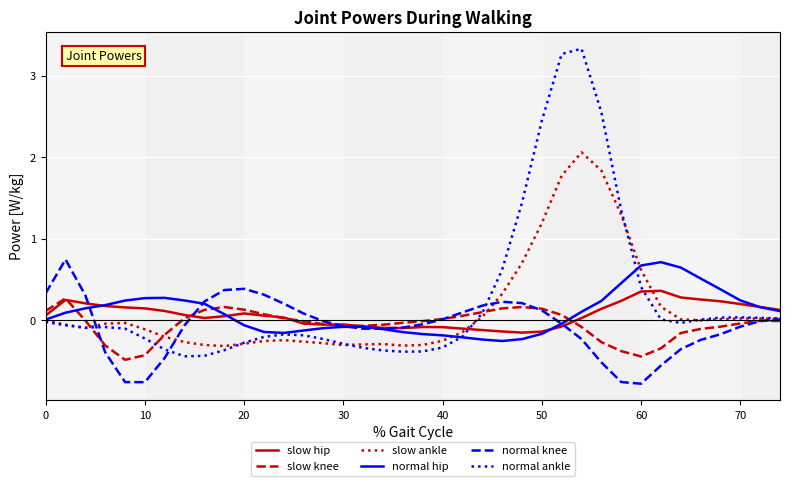

Which series has the largest range (max minus min)?

normal ankle